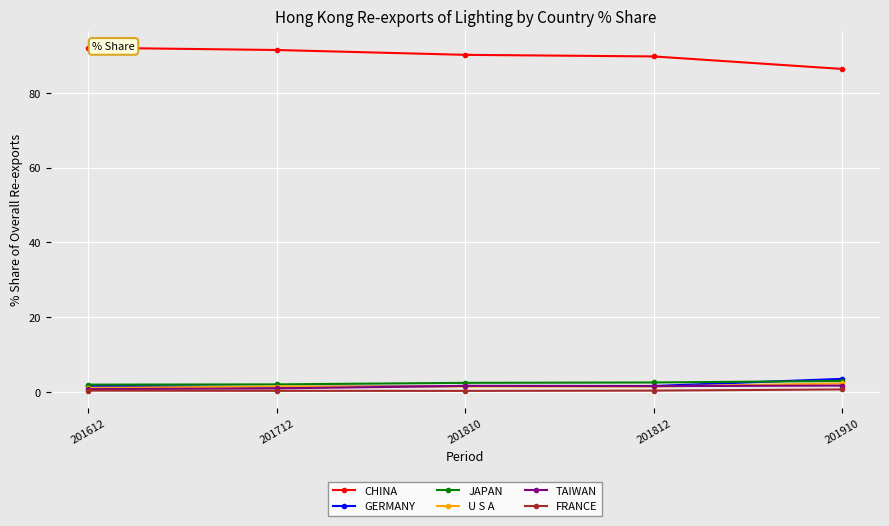

In U S A, how many points are higher than both neighbors (excluding endpoints)?

1